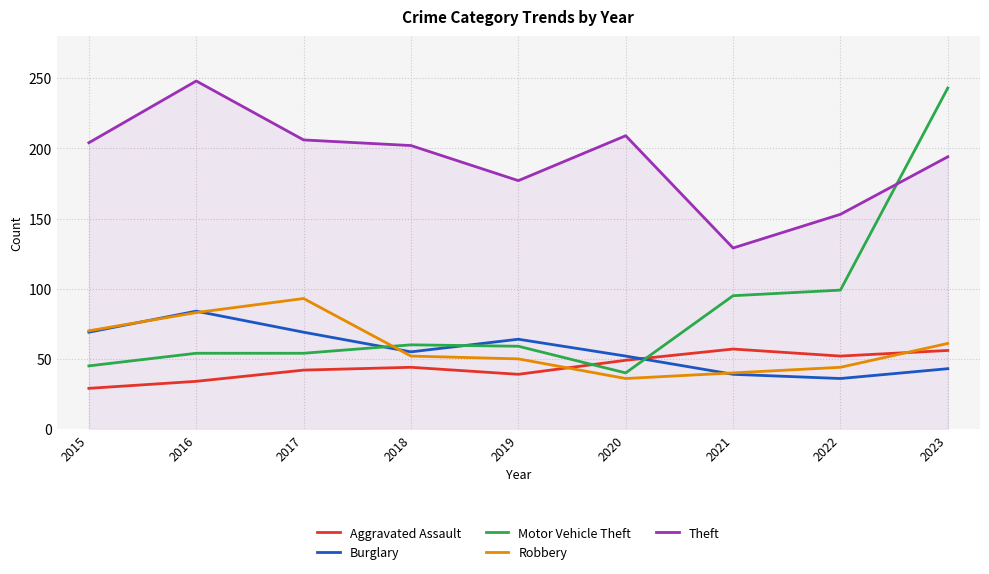

Which category has the highest value in the Robbery series?

2017